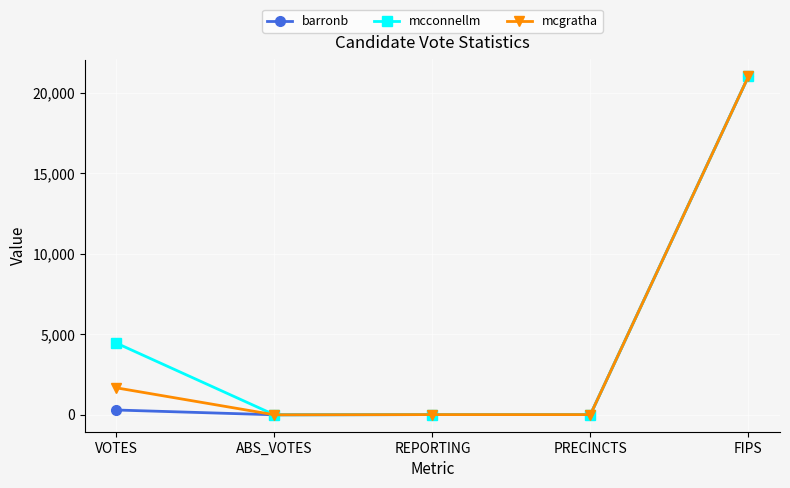

At which label is barronb closest to 10516?

VOTES